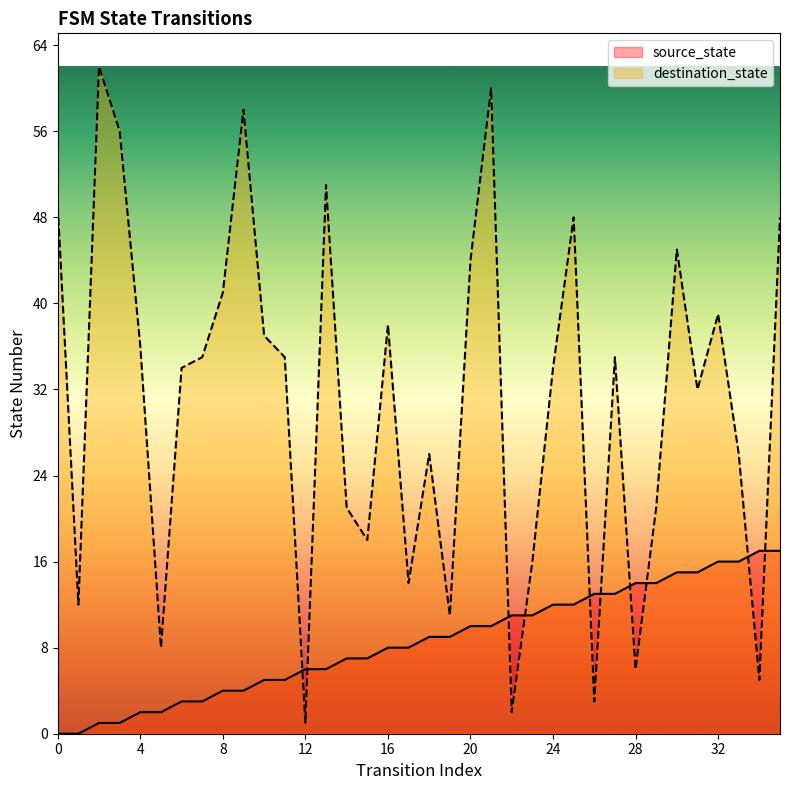

At how many categories does at least one series exceed 15?

28